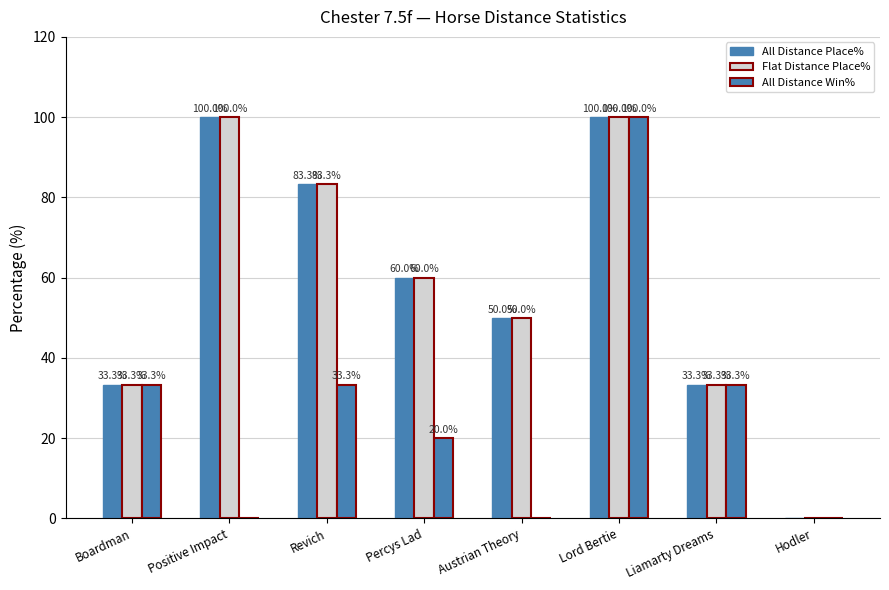

Reading left to right, transcribe all the data shown in this chart.

All Distance Place%: 33.3	100.0	83.3	60.0	50.0	100.0	33.3	0.0
Flat Distance Place%: 33.3	100.0	83.3	60.0	50.0	100.0	33.3	0.0
All Distance Win%: 33.3	0.0	33.3	20.0	0.0	100.0	33.3	0.0